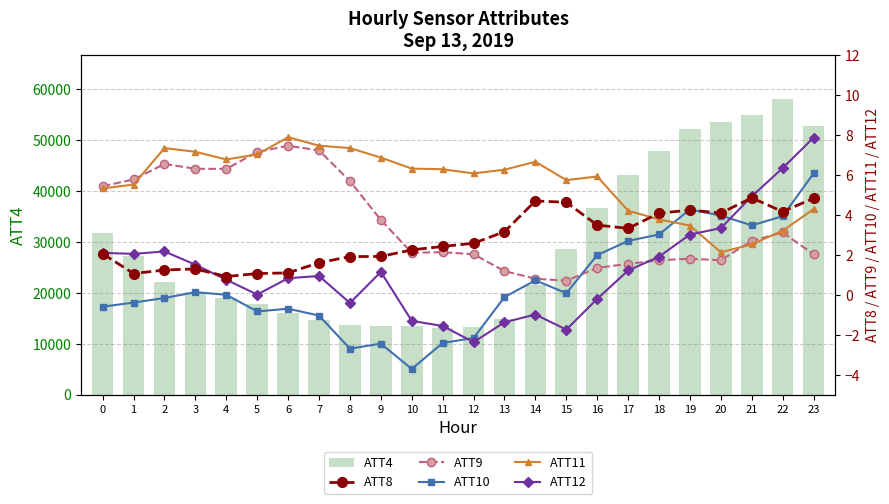

Count the number of data series in this chart.

6